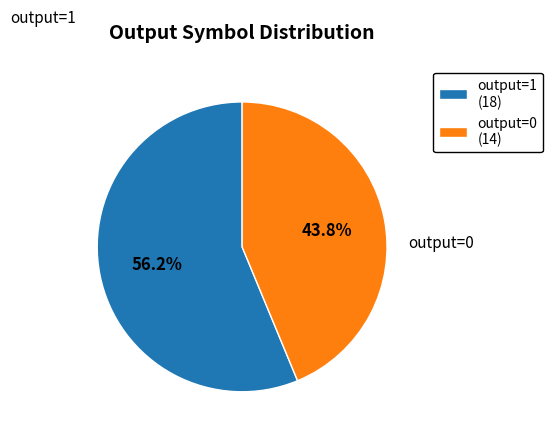

Between output=1 and output=0, which is larger?

output=1